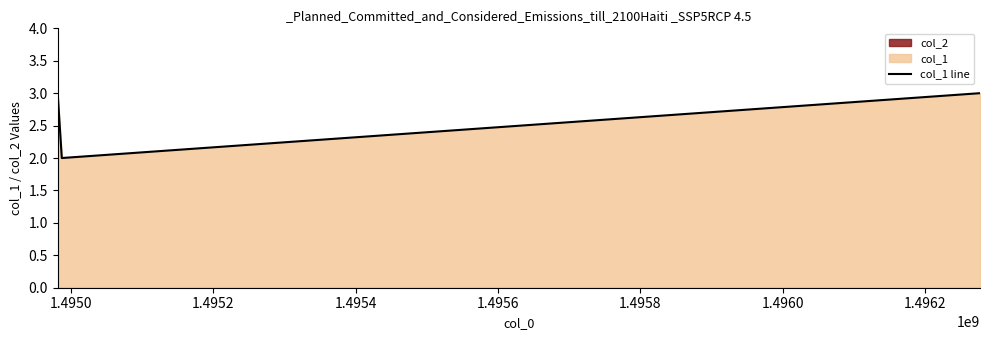

What is the greatest value displayed?

3